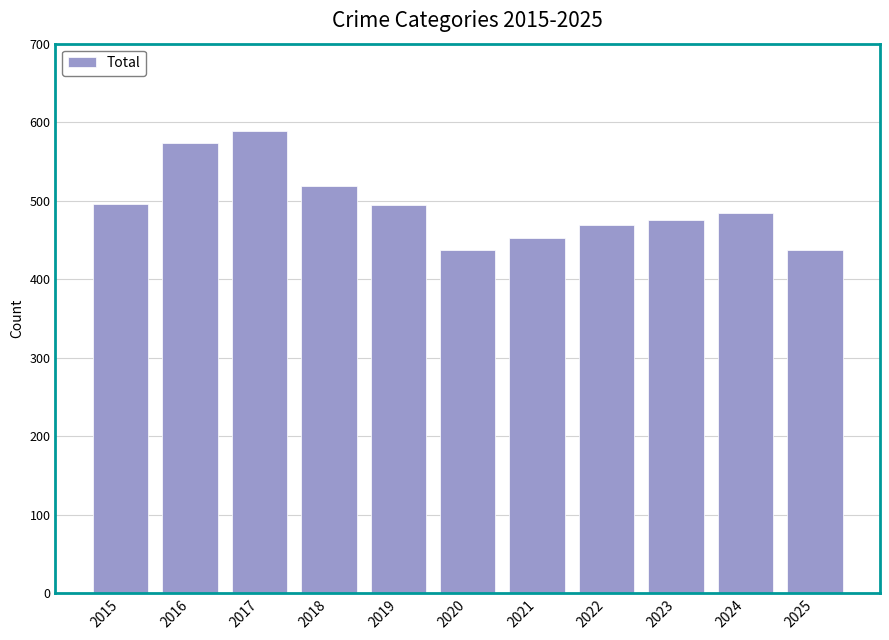

How many data points does each series have?

11